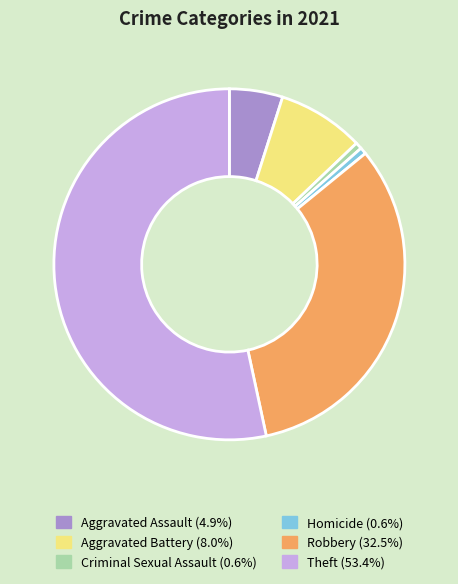

Is there any slice that represents more than half of the pie?

Yes